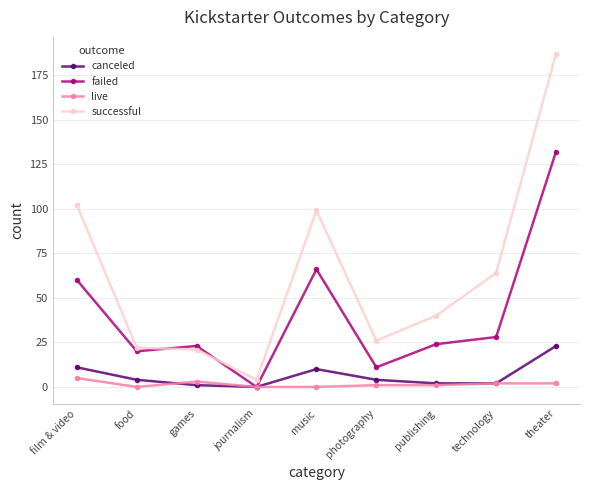

How many lines are shown in the chart?

4